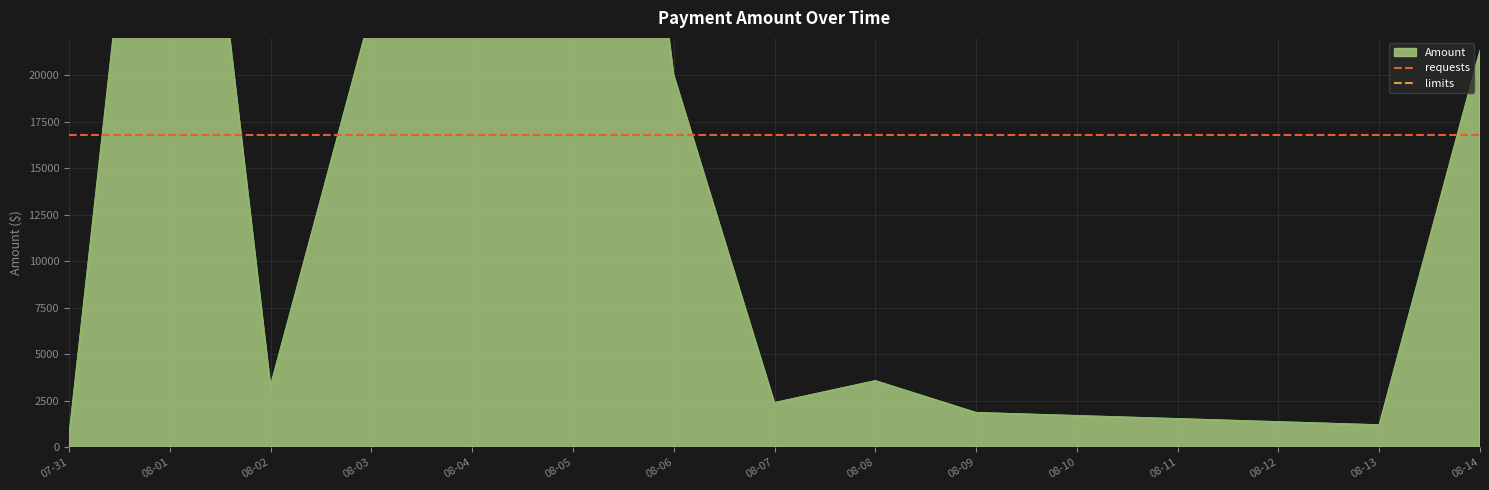

Does the chart display data point markers on the line(s)?

No